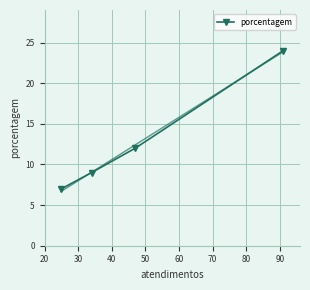

What is the maximum value for porcentagem?

24